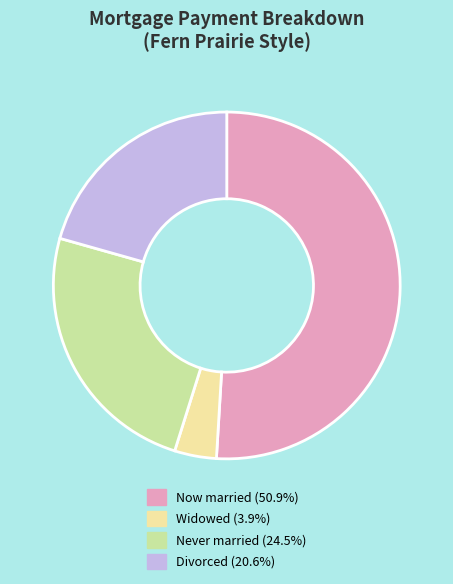

Is Never married (24.5%) the majority of the pie?

No